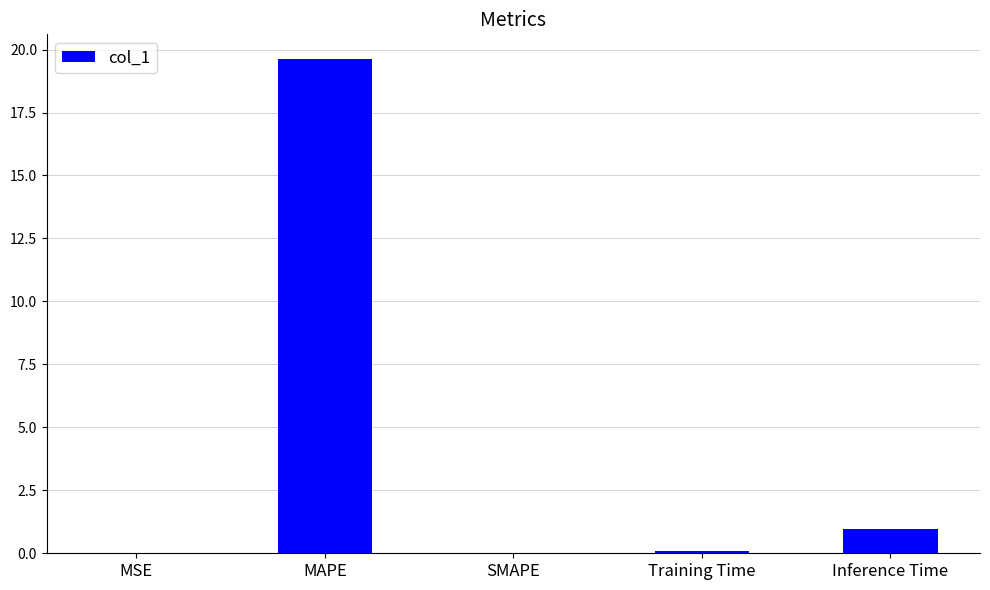

Read the value at Inference Time.

1.0